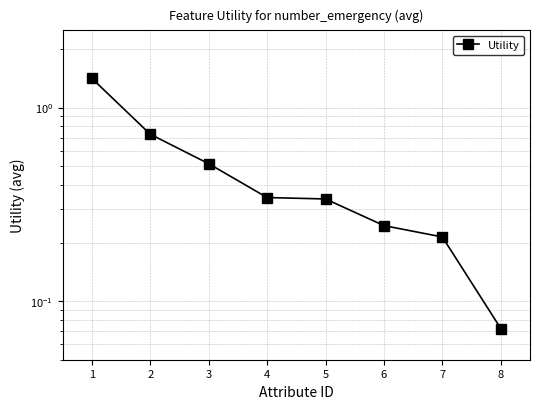

What is the difference between the values at 4 and 3?

0.2